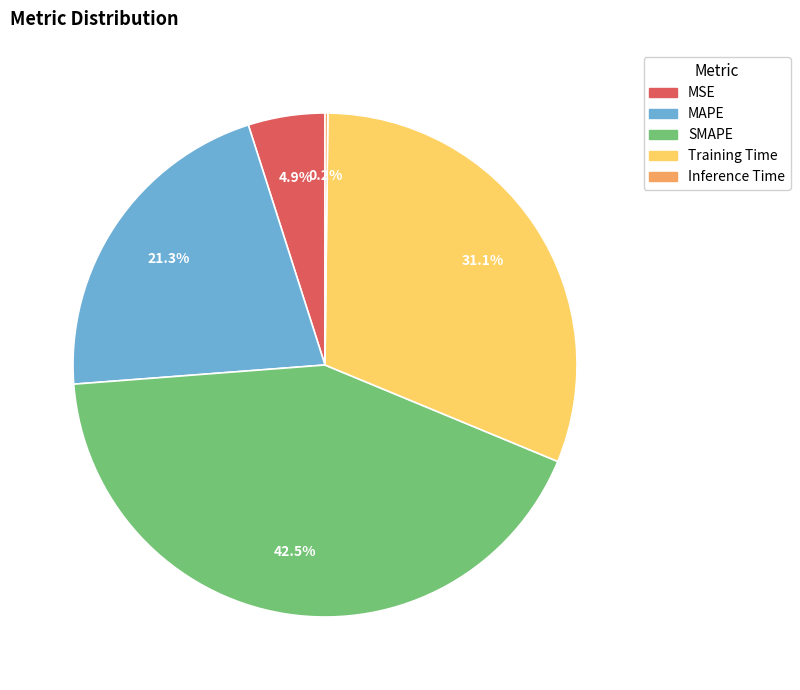

Do Training Time and SMAPE together represent more than half of the pie?

Yes